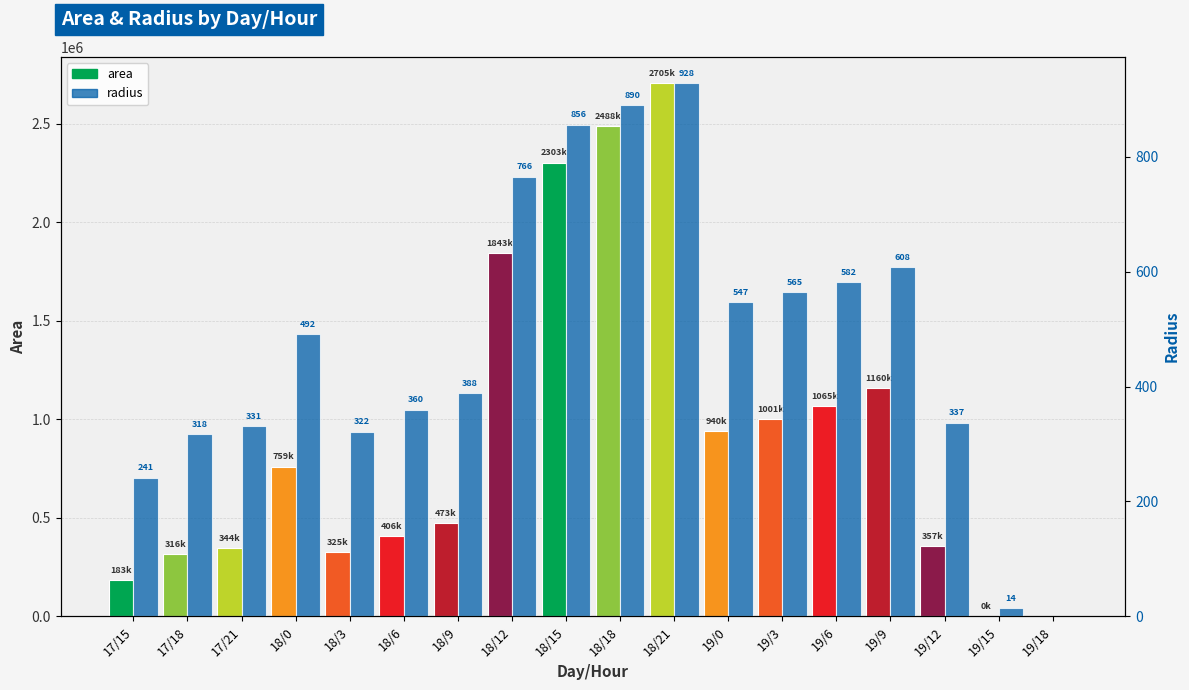

What is the label of the 5th bar from the right?

19/6